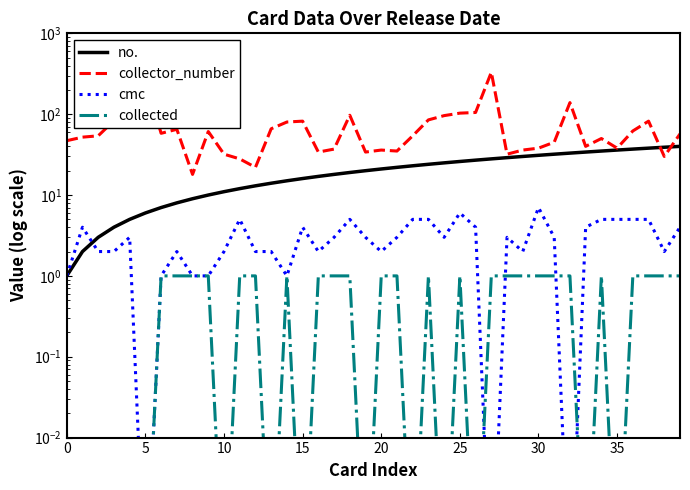

Which series has the largest range (max minus min)?

collector_number